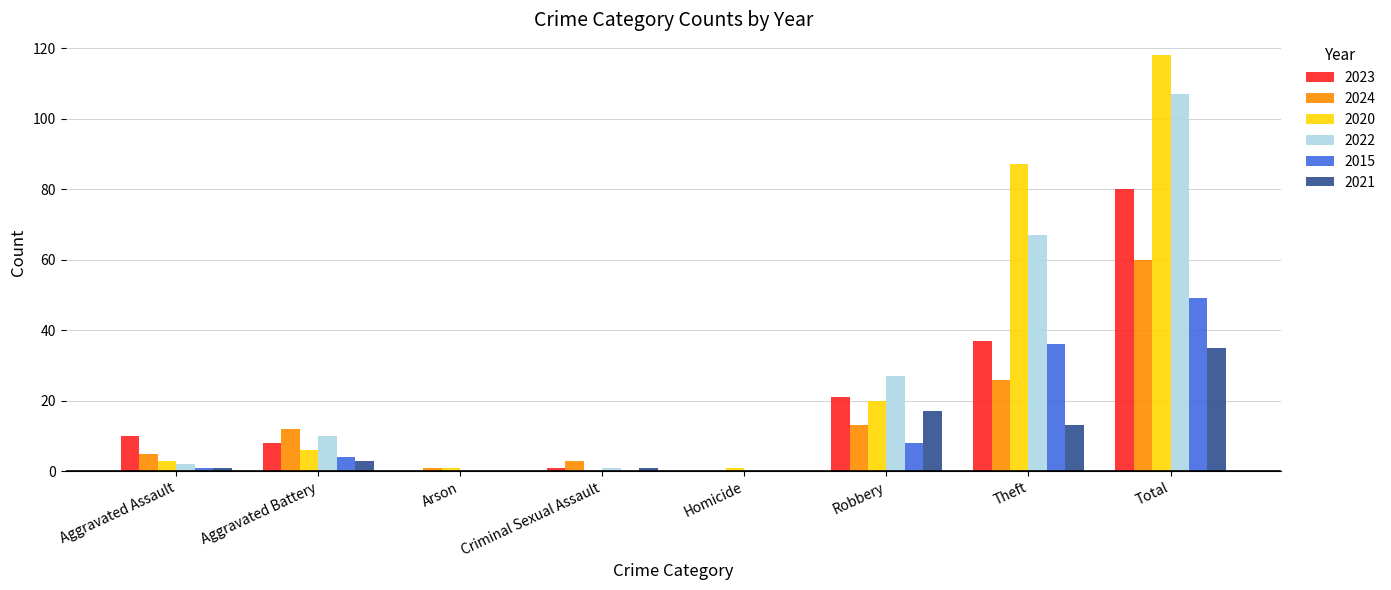

How many categories are shown in the chart?

8